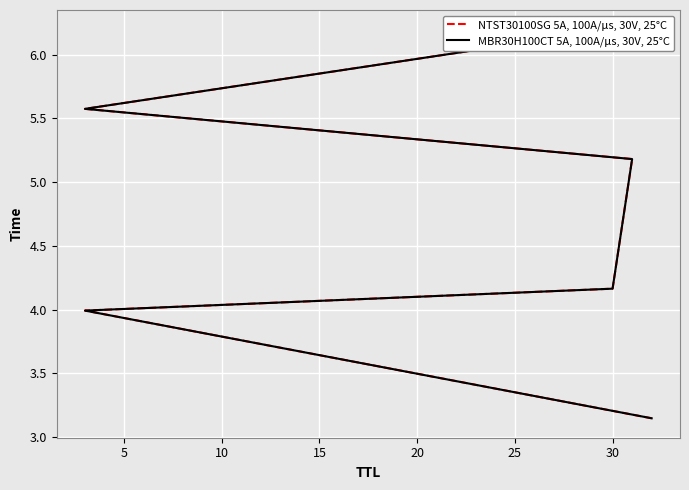

What is the average value of the NTST30100SG 5A, 100A/μs, 30V, 25°C series?

4.7